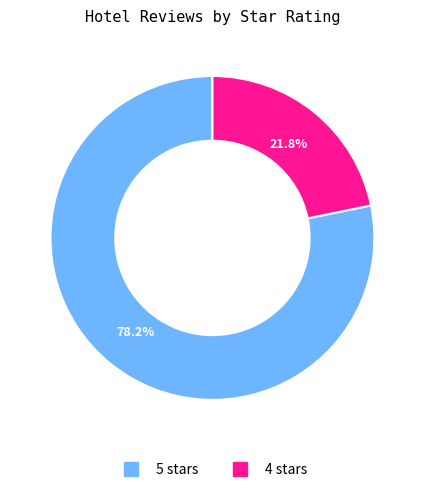

Which category has the biggest portion of the pie?

5 stars